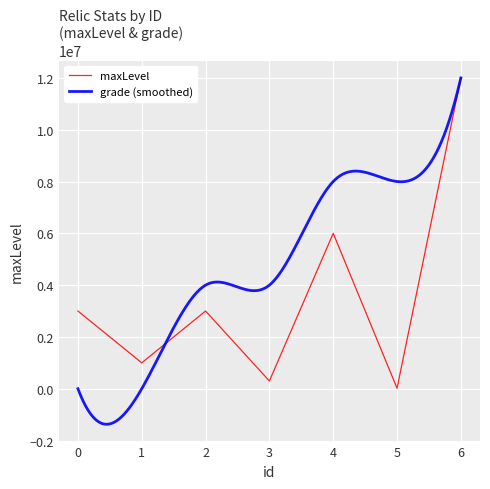

Reading left to right, list all the values displayed in this chart.

0=3000000	1=1000000	2=3000000	3=300000	4=6000000	5=20000	6=12000000